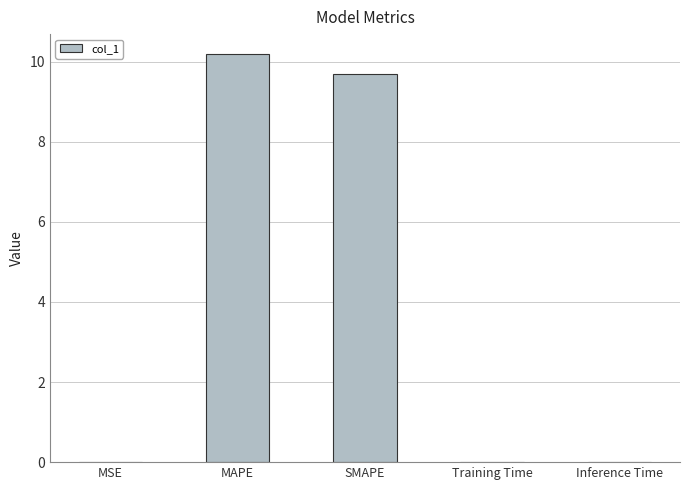

Which has a higher value, SMAPE or MAPE?

MAPE